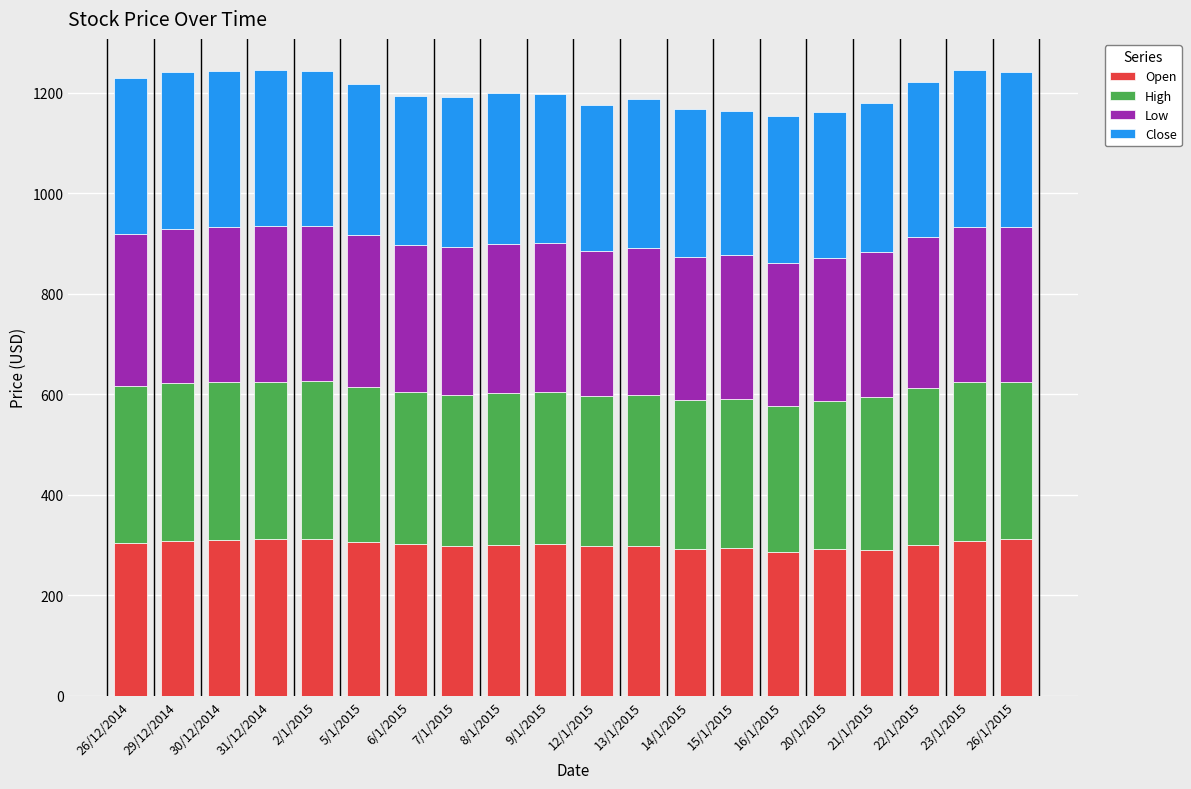

What is the maximum value for Open?

312.6